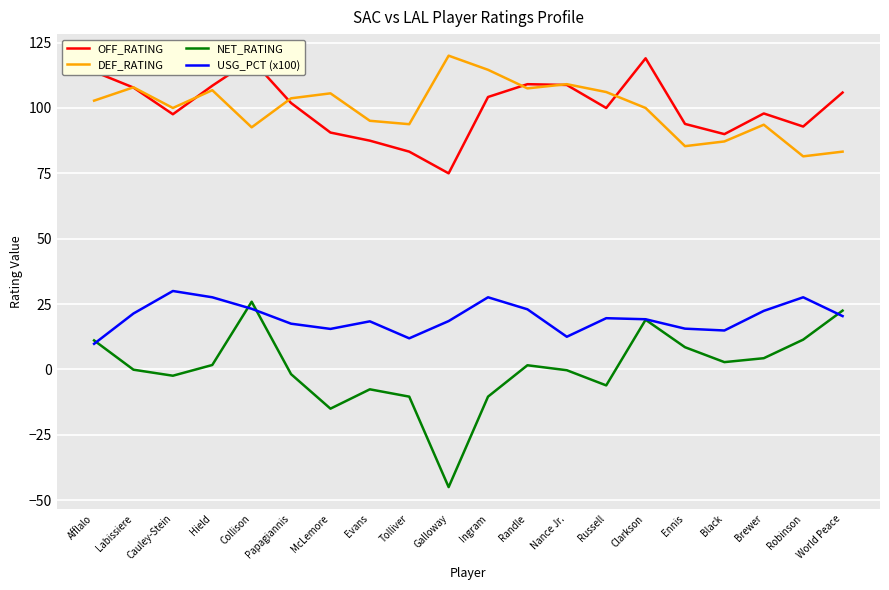

True or false: USG_PCT (x100) and OFF_RATING cross at least once.

False